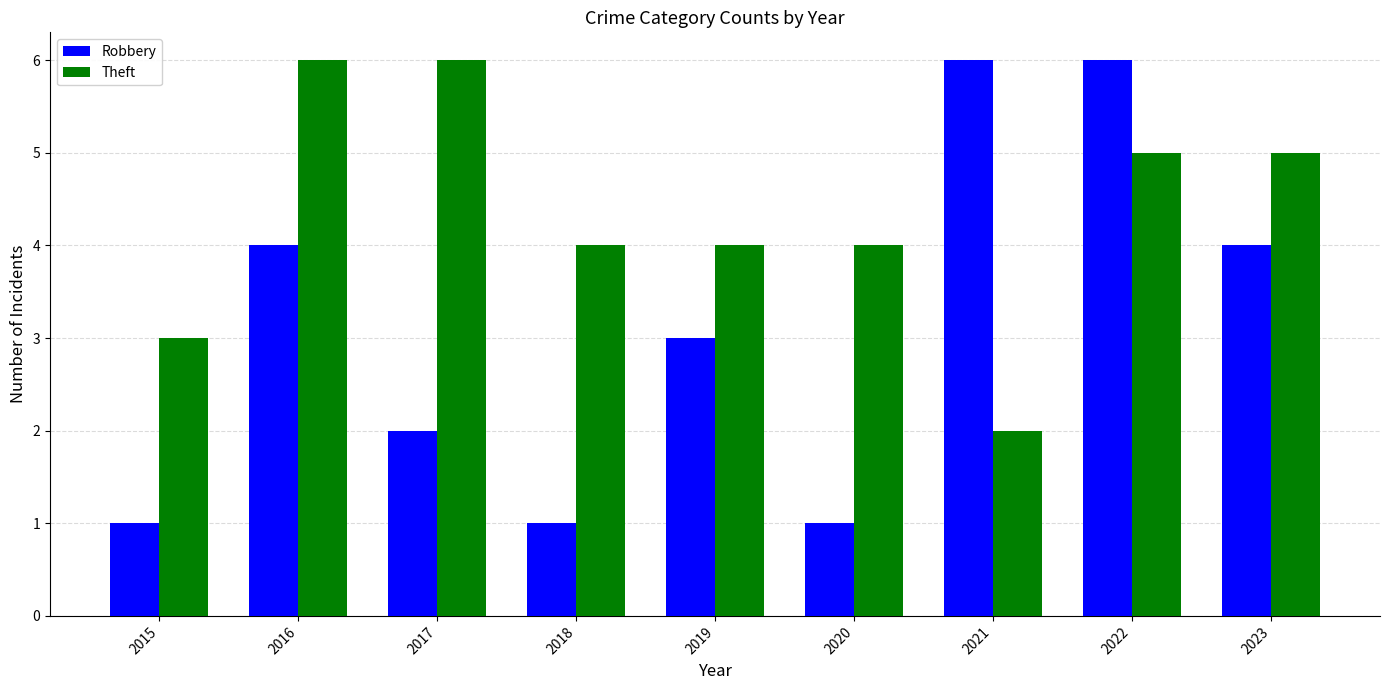

At 2018, list the series in order from smallest to largest.

Robbery, Theft